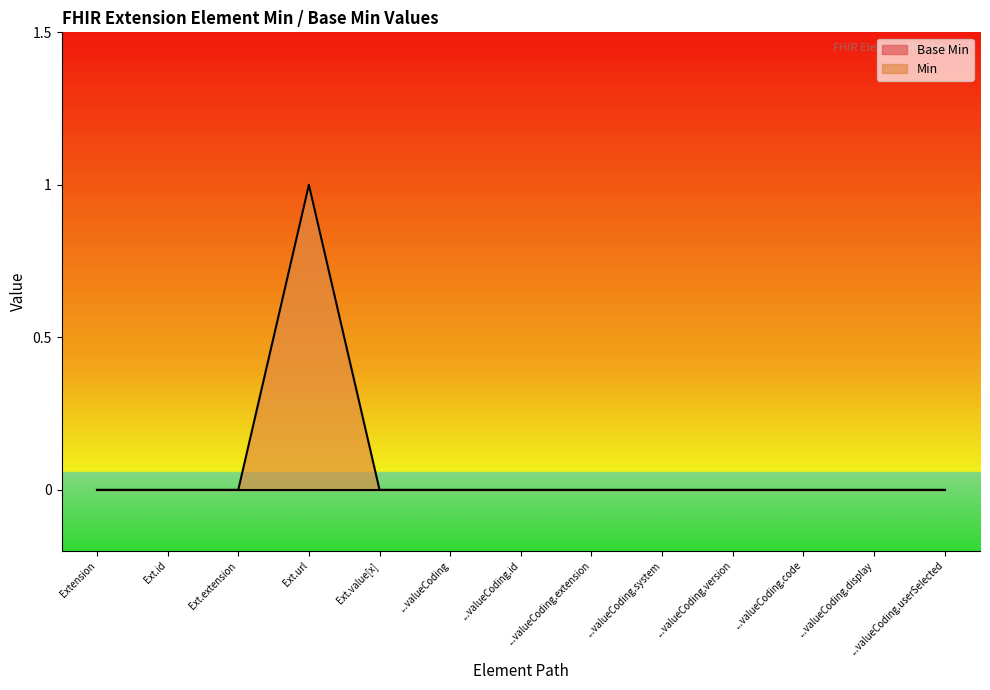

Which series has the largest total across all categories?

Min